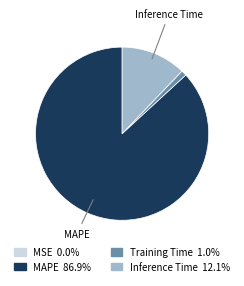

Is there any slice that represents more than half of the pie?

Yes